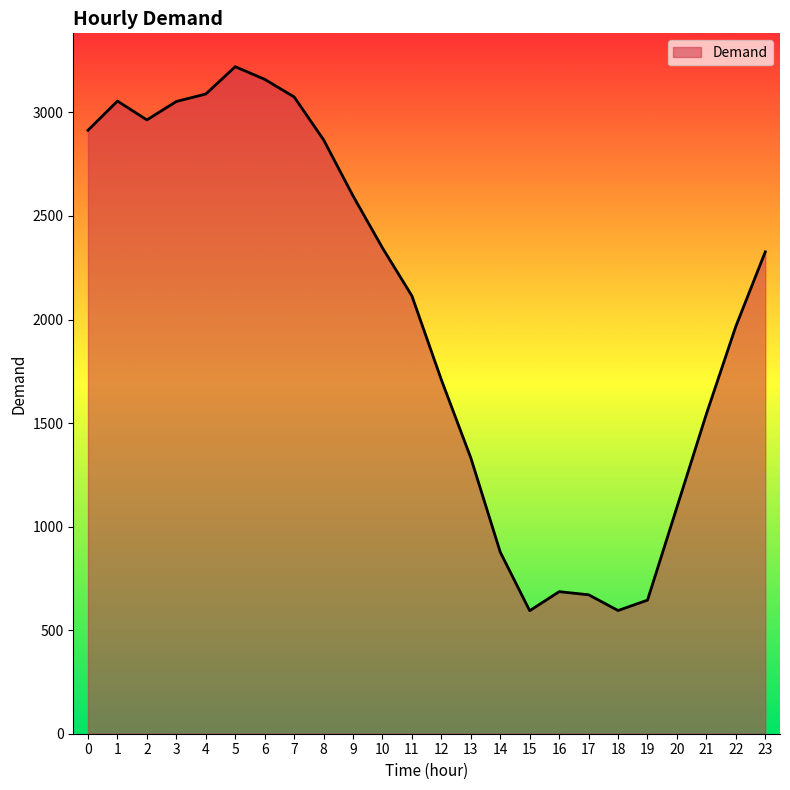

Which has a higher value, 8 or 19?

8